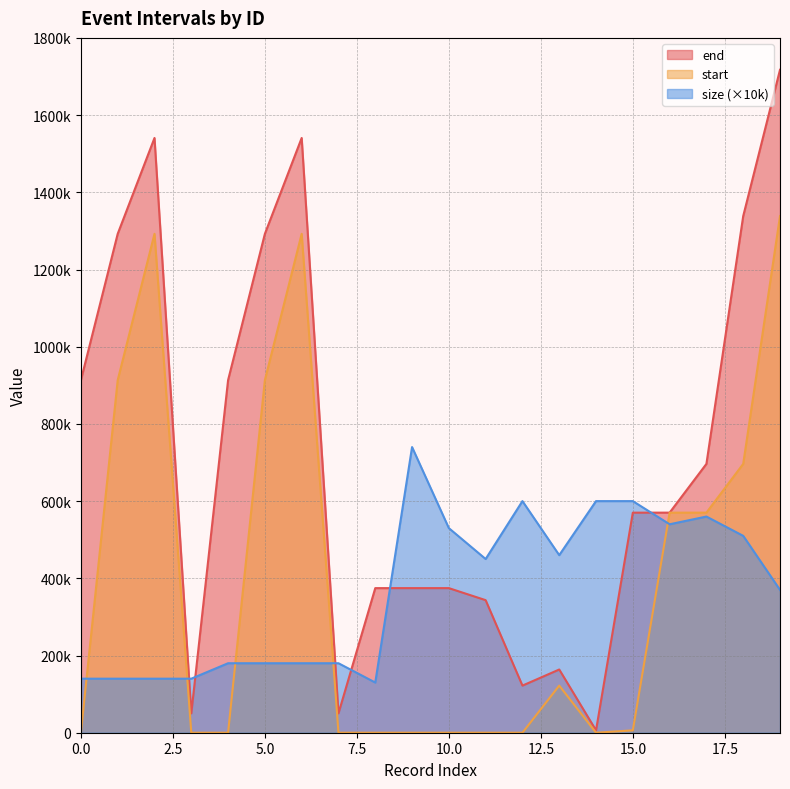

How many lines are shown in the chart?

3